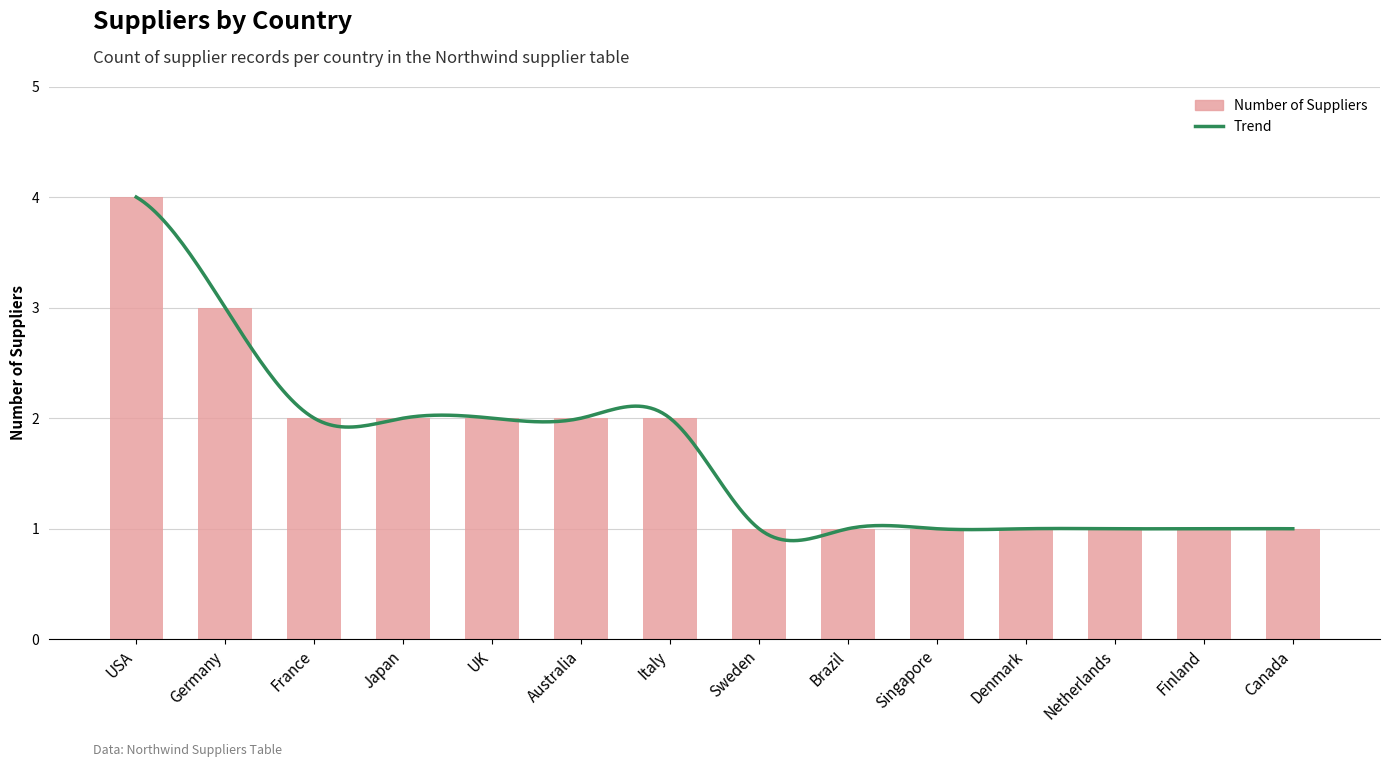

The value at USA is 2. True or false?

False